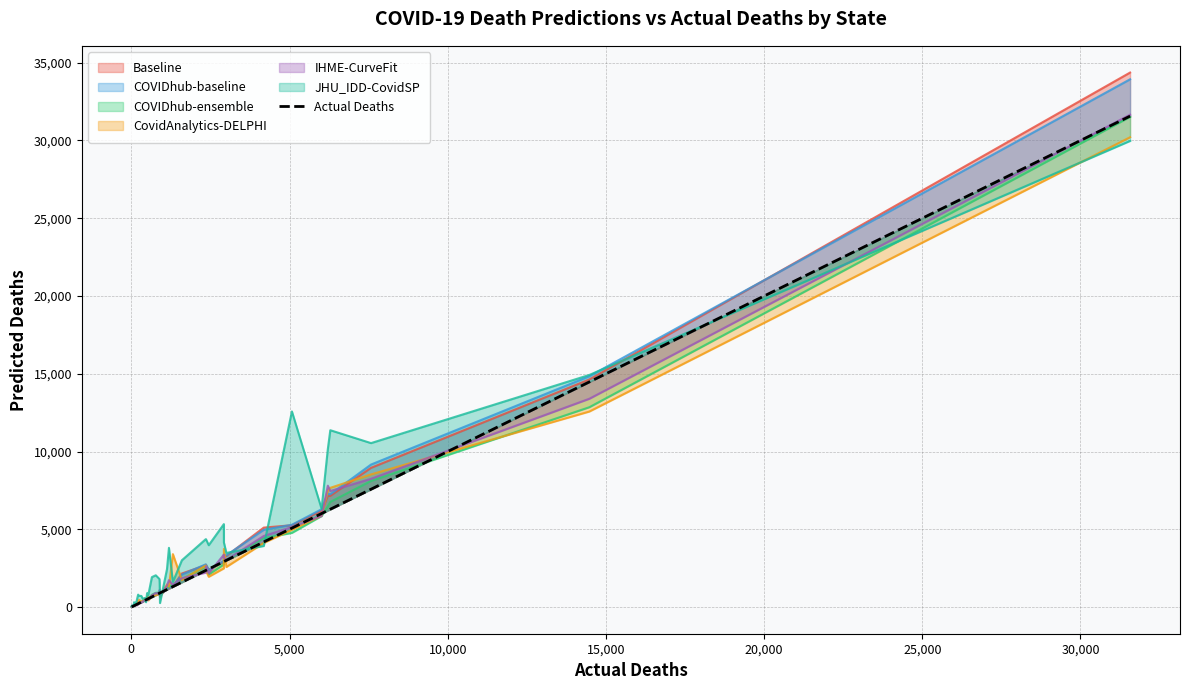

True or false: there are more than 0 points higher than both neighbors.

False